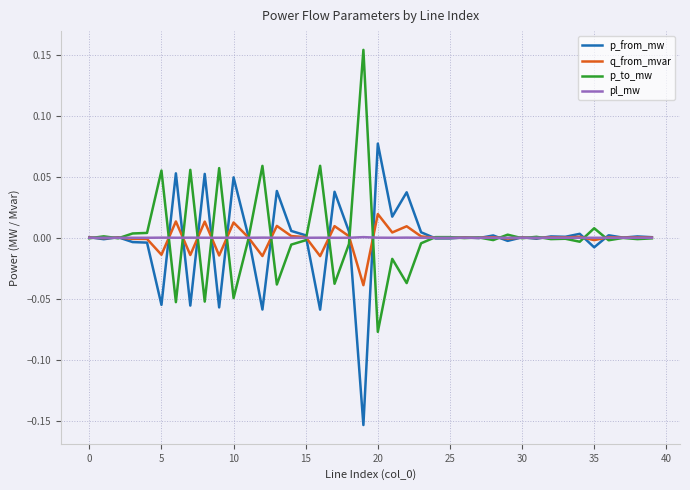

Rank the series by their maximum value, from lowest to highest.

pl_mw, q_from_mvar, p_from_mw, p_to_mw